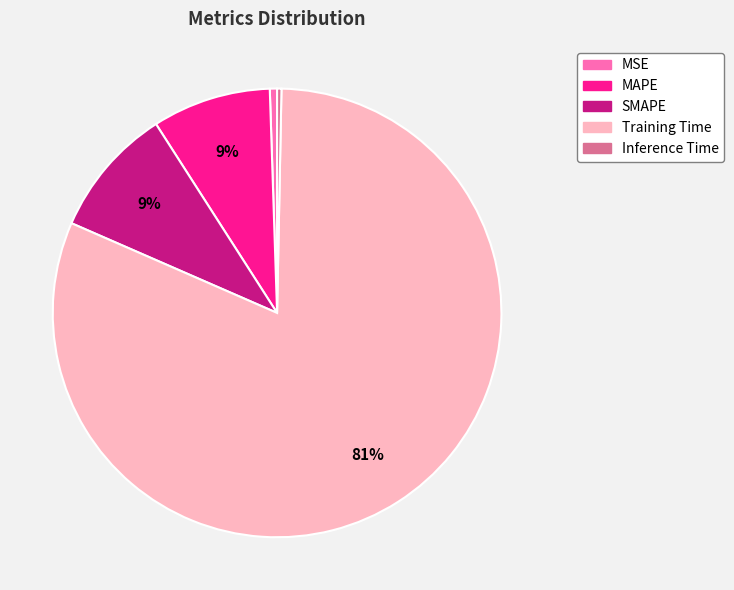

To the nearest percent, what is the difference between the largest and smallest slice percentages?

81%